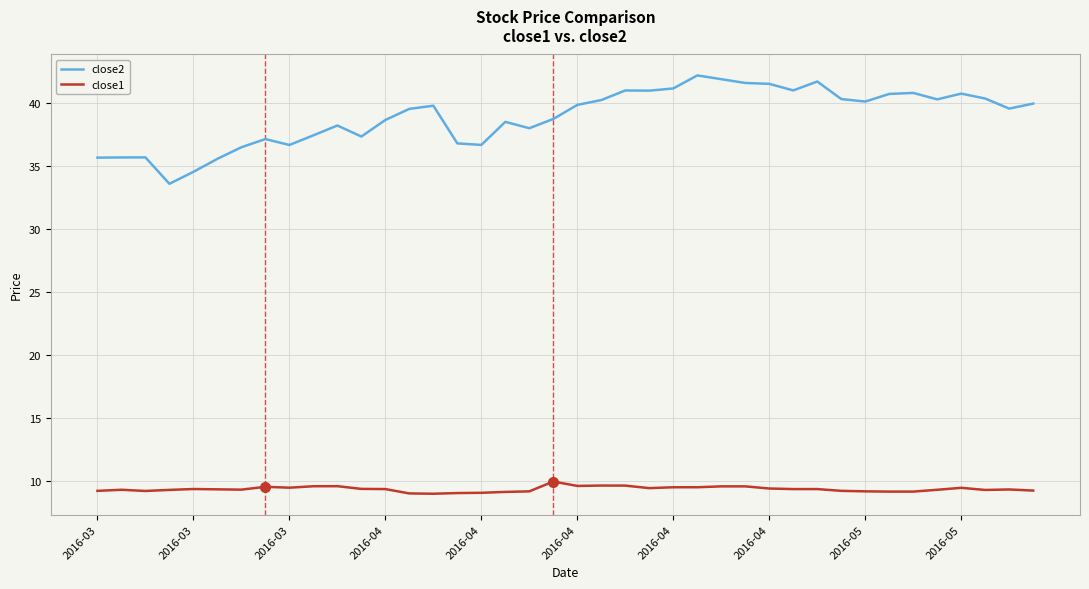

What are all the series names shown in the legend?

close2, close1